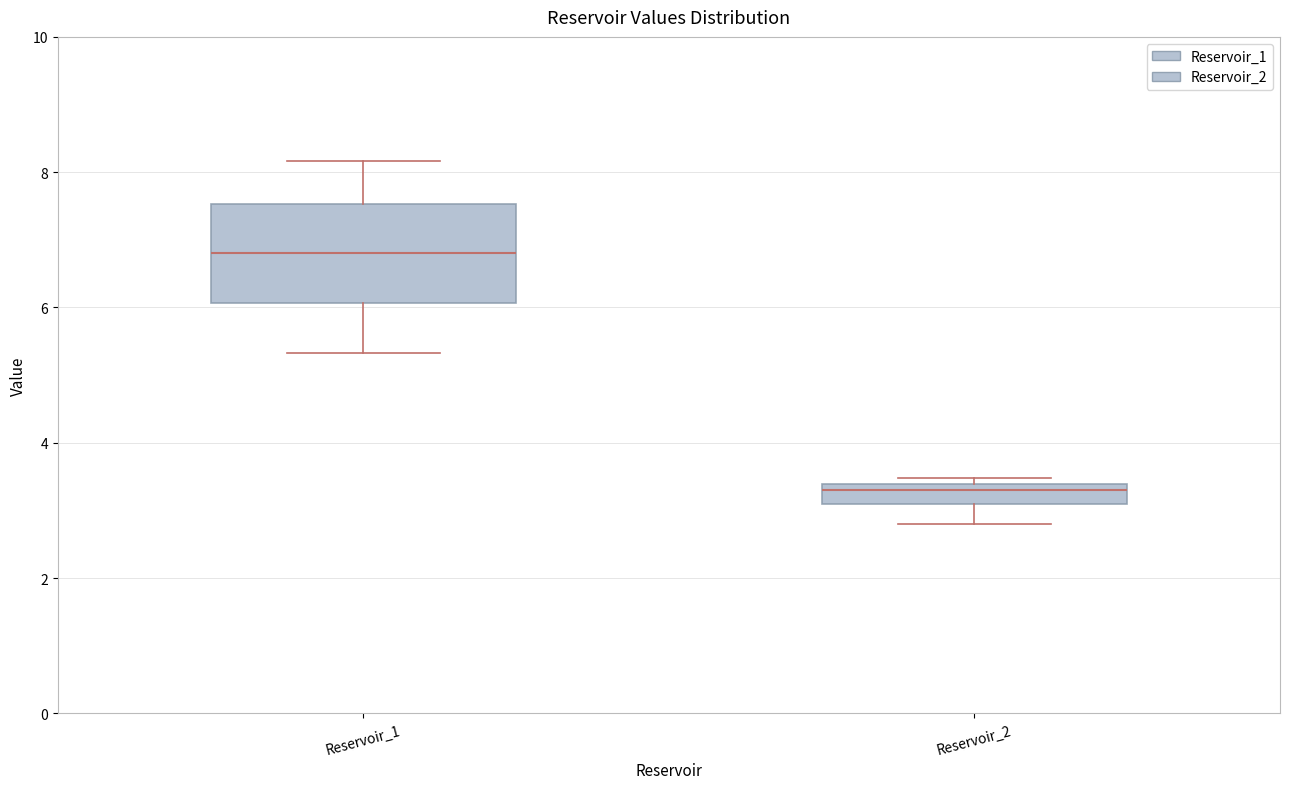

Where does the median line of the box for Reservoir_1 sit on the y-axis? The values are not printed on the chart, so give them approximately, as read against the axis.

6.8